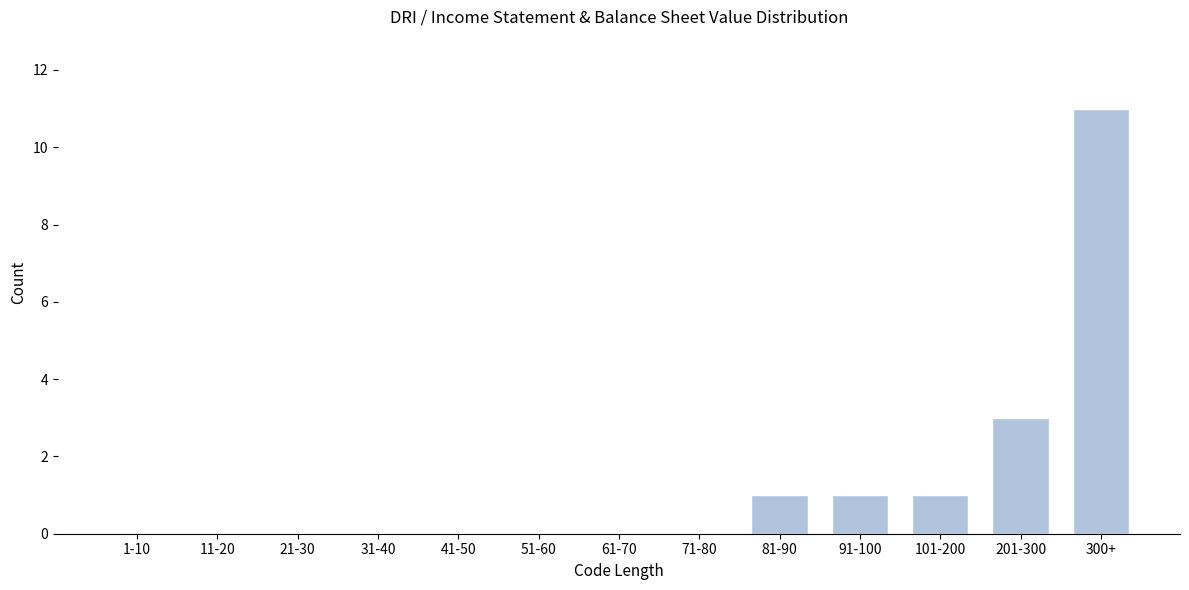

Reading left to right, what are all the values shown in this chart?

1-10=0	11-20=0	21-30=0	31-40=0	41-50=0	51-60=0	61-70=0	71-80=0	81-90=1	91-100=1	101-200=1	201-300=3	300+=11